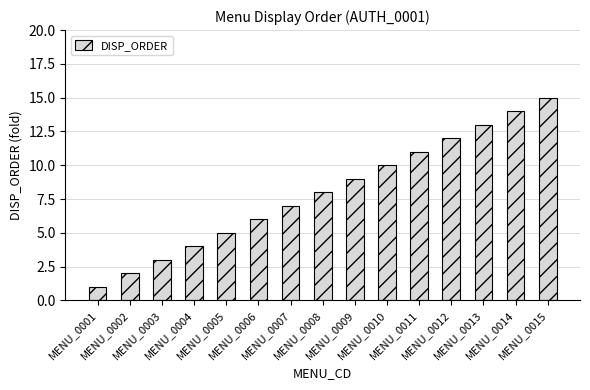

What is the smallest value displayed?

1